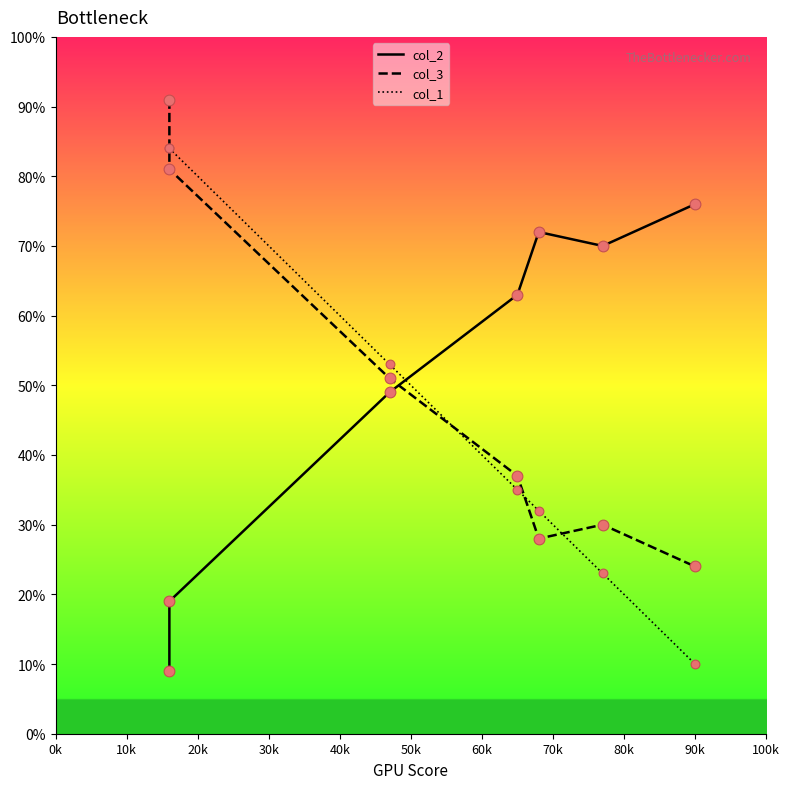

Which series has the widest spread of Y values?

col_1